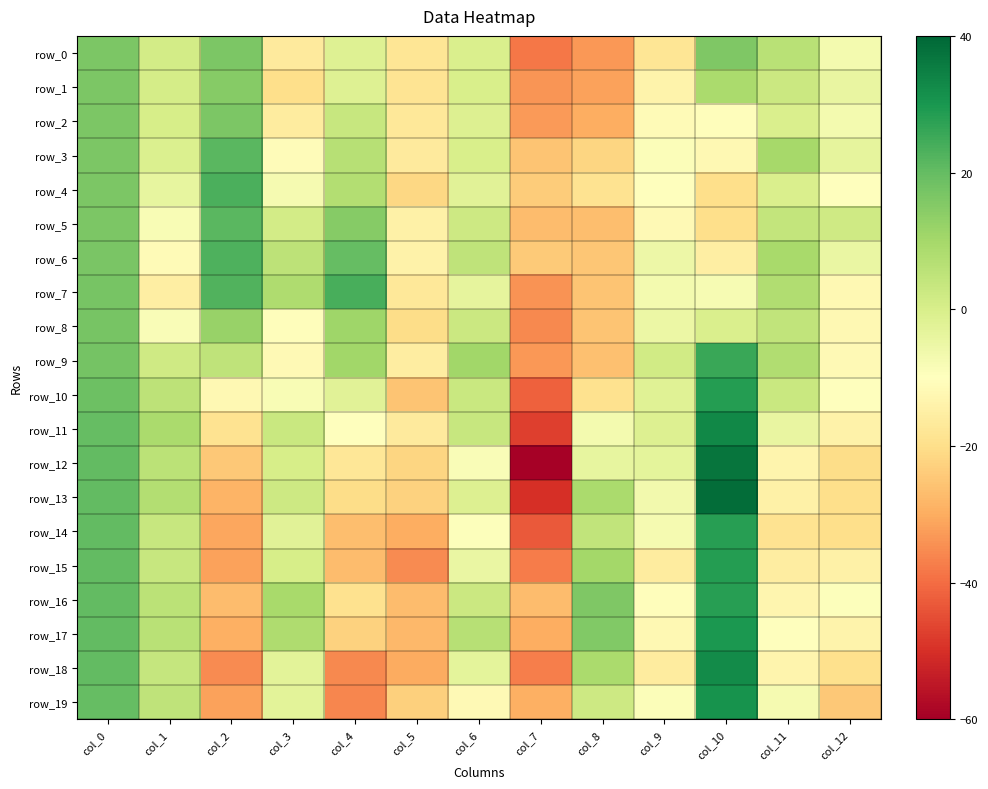

Rank the series by their maximum value, from lowest to highest.

row_0, row_2, row_1, row_8, row_5, row_3, row_6, row_4, row_7, row_9, row_16, row_14, row_15, row_10, row_17, row_19, row_18, row_11, row_12, row_13